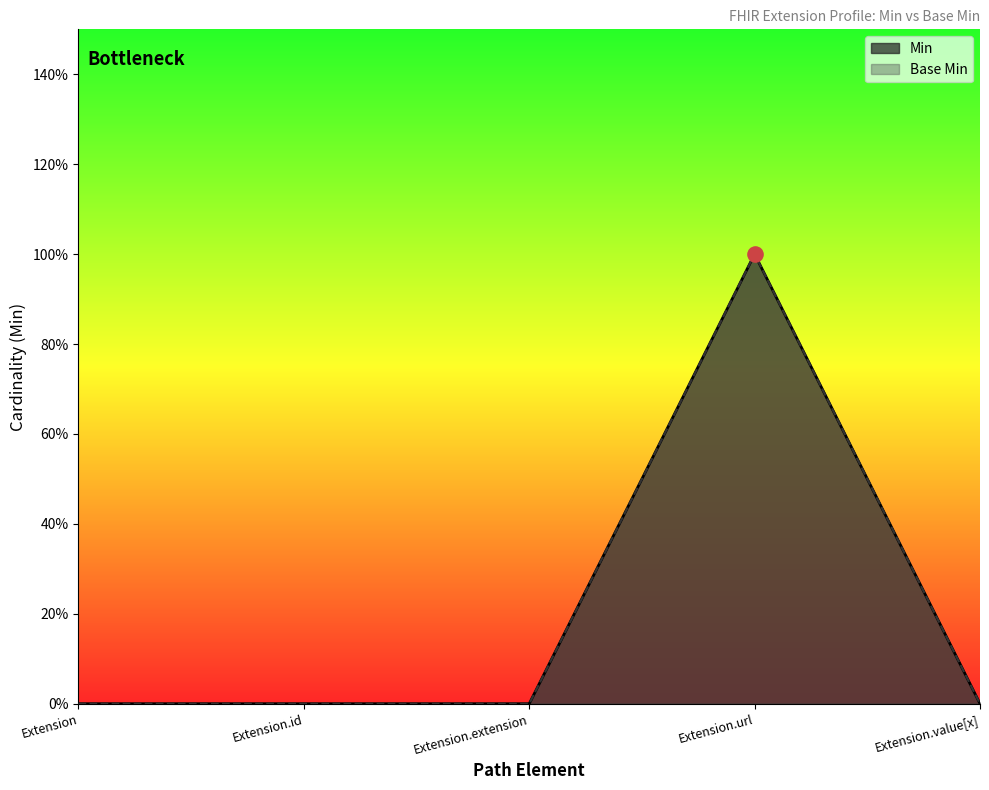

At how many categories does at least one series exceed 0?

1